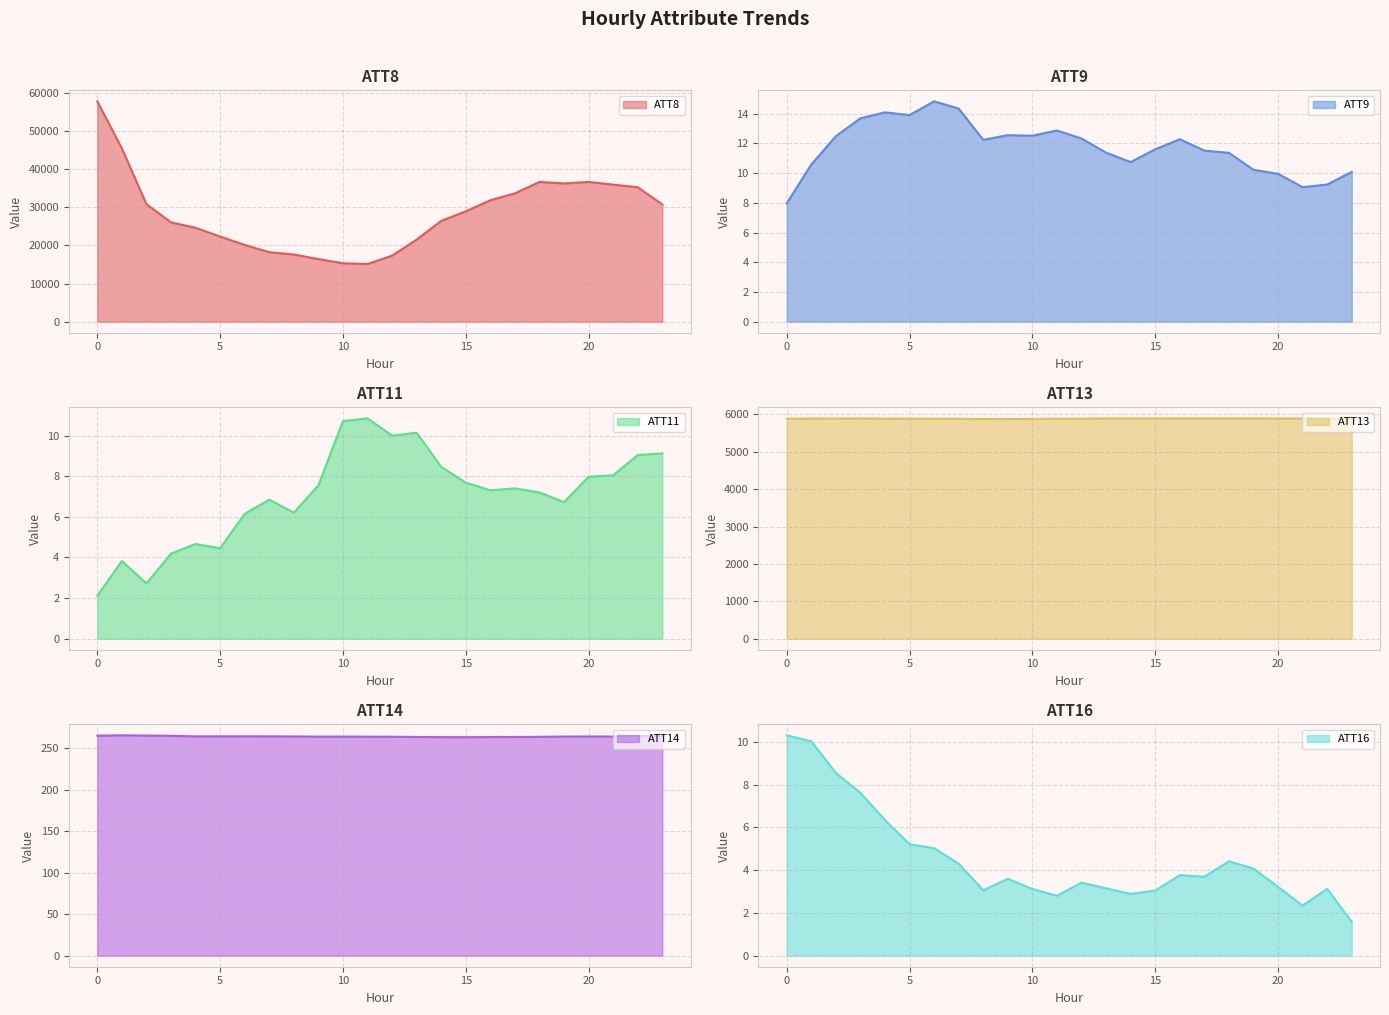

Reading left to right, extract all data points from this chart.

ATT8: 57700.0	45400.0	30800.0	26000.0	24600.0	22300.0	20100.0	18200.0	17600.0	16400.0	15300.0	15100.0	17300.0	21500.0	26400.0	28900.0	31800.0	33600.0	36600.0	36200.0	36600.0	35900.0	35200.0	30700.0
ATT9: 8.0	10.6	12.5	13.7	14.1	13.9	14.8	14.3	12.2	12.6	12.5	12.9	12.3	11.4	10.7	11.6	12.3	11.5	11.4	10.2	10.0	9.1	9.2	10.1
ATT11: 2.1	3.8	2.7	4.2	4.7	4.4	6.1	6.8	6.2	7.5	10.7	10.8	10.0	10.1	8.5	7.7	7.3	7.4	7.2	6.7	8.0	8.0	9.0	9.1
ATT13: 5885.3	5889.0	5890.2	5891.3	5888.3	5887.4	5884.0	5882.1	5877.7	5876.6	5880.4	5883.1	5885.9	5892.1	5892.2	5891.6	5895.3	5895.3	5894.8	5895.2	5890.5	5890.3	5888.7	5885.1
ATT14: 265.4	265.7	265.5	265.1	264.5	264.5	264.6	264.5	264.4	264.2	264.2	264.1	264.0	263.8	263.6	263.5	263.7	263.8	263.9	264.3	264.3	264.3	264.8	264.9
ATT16: 10.3	10.0	8.5	7.6	6.3	5.2	5.0	4.3	3.1	3.6	3.1	2.8	3.4	3.2	2.9	3.0	3.8	3.7	4.4	4.1	3.2	2.3	3.1	1.6